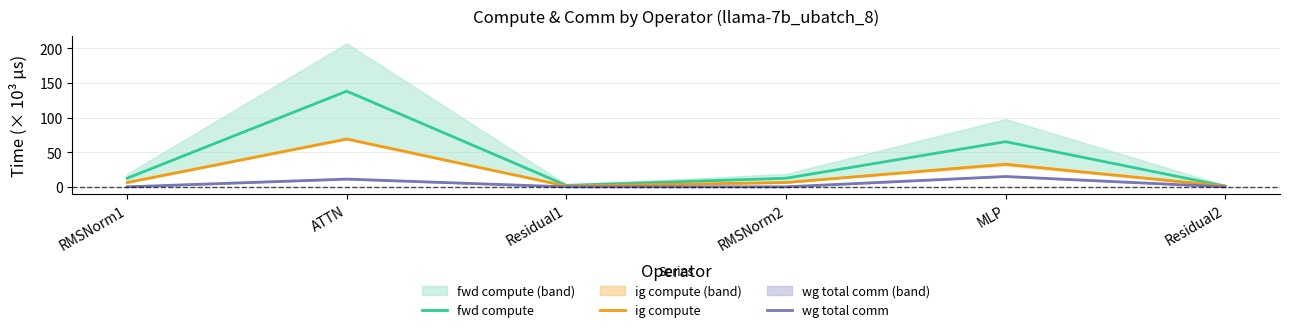

What is the value of the fwd compute point at the 4th from the left?

12.4